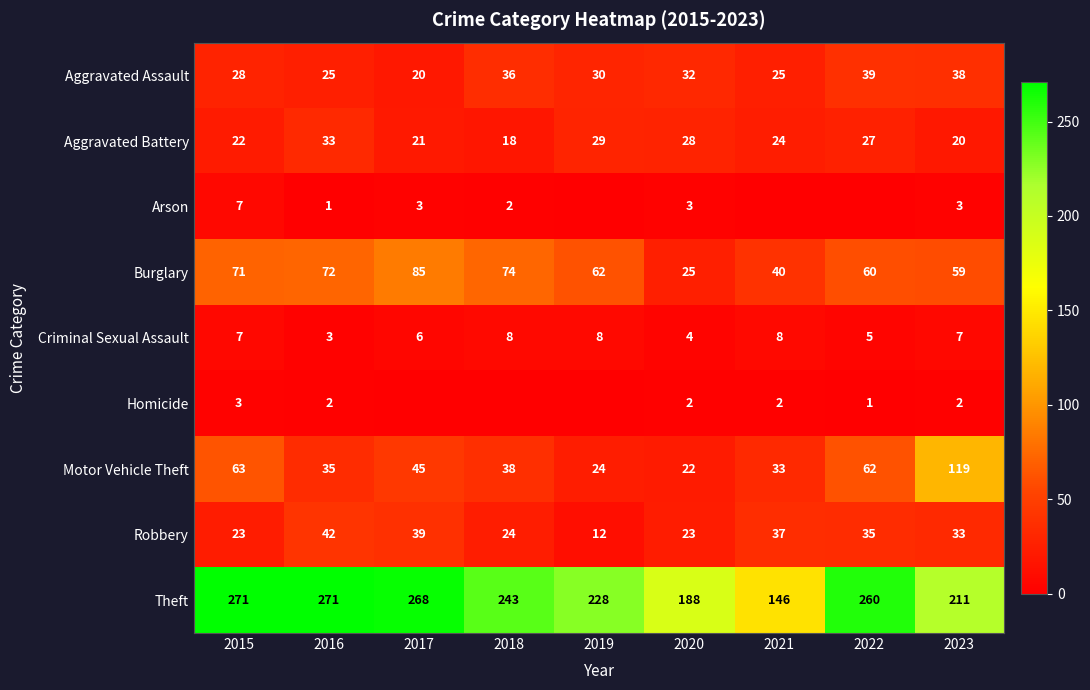

Between 2016 and 2021, which is larger?

2016